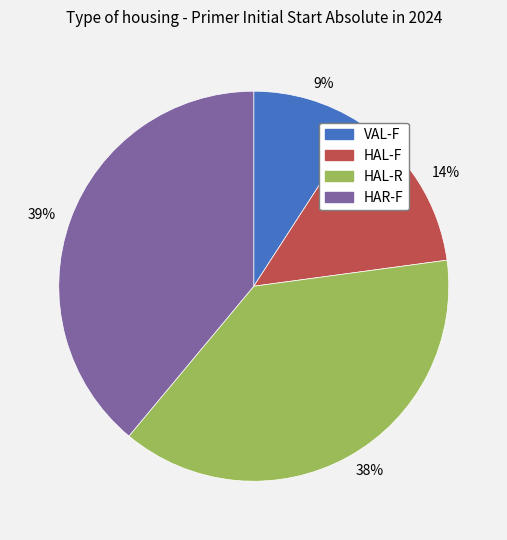

To the nearest percent, what portion does 38% represent?

38%